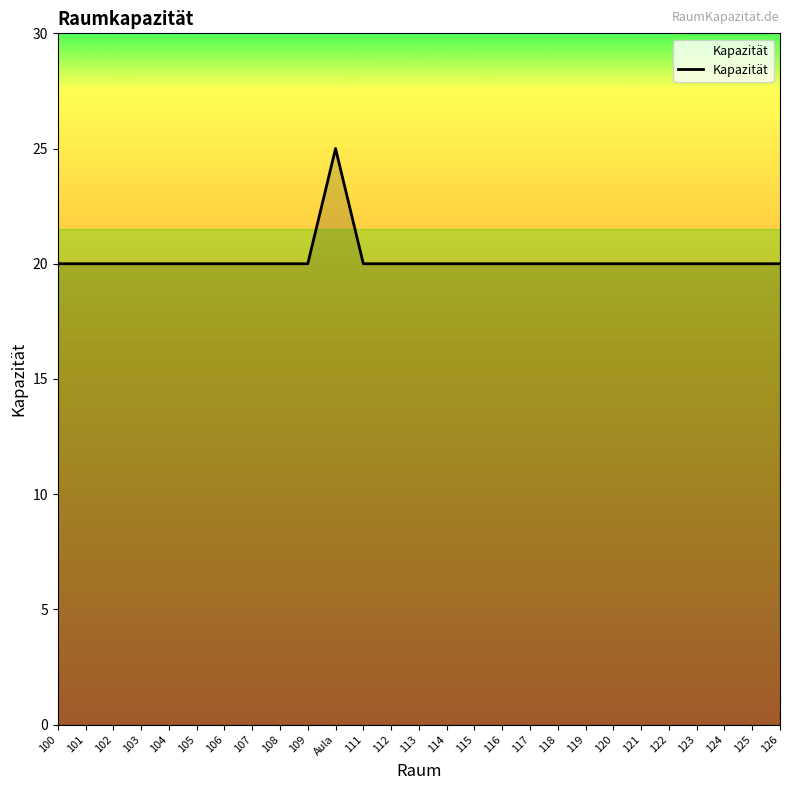

What position from the left is 109?

10